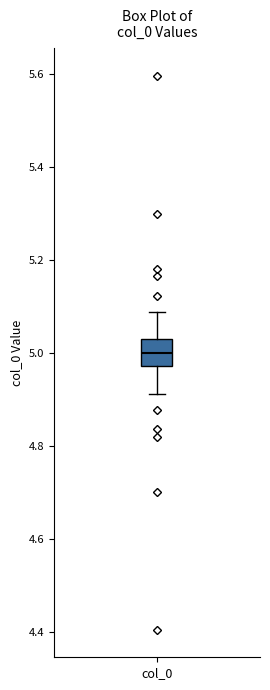

Where does the lower whisker of the box for col_0 end on the y-axis? The values are not printed on the chart, so give them approximately, as read against the axis.

4.92